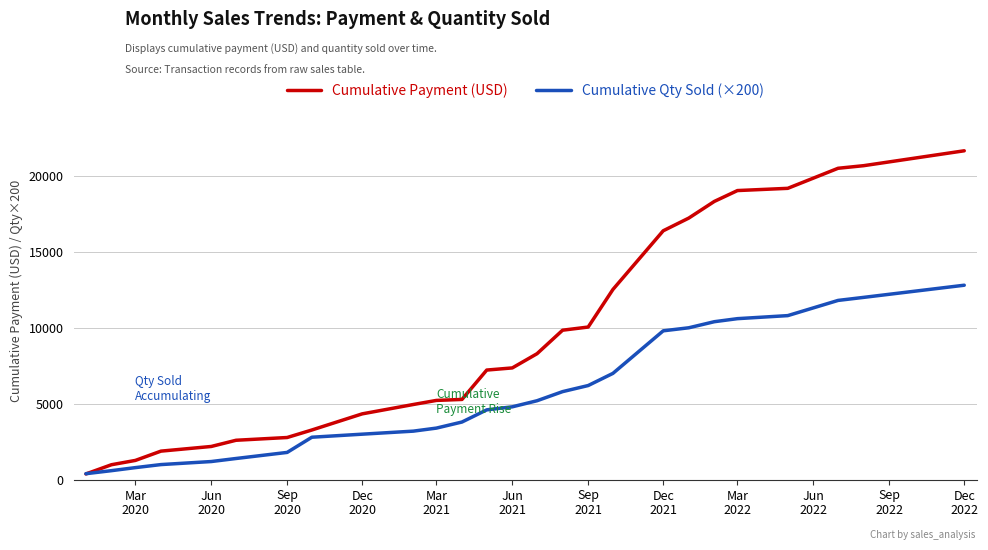

What is the greatest value displayed?

21644.4